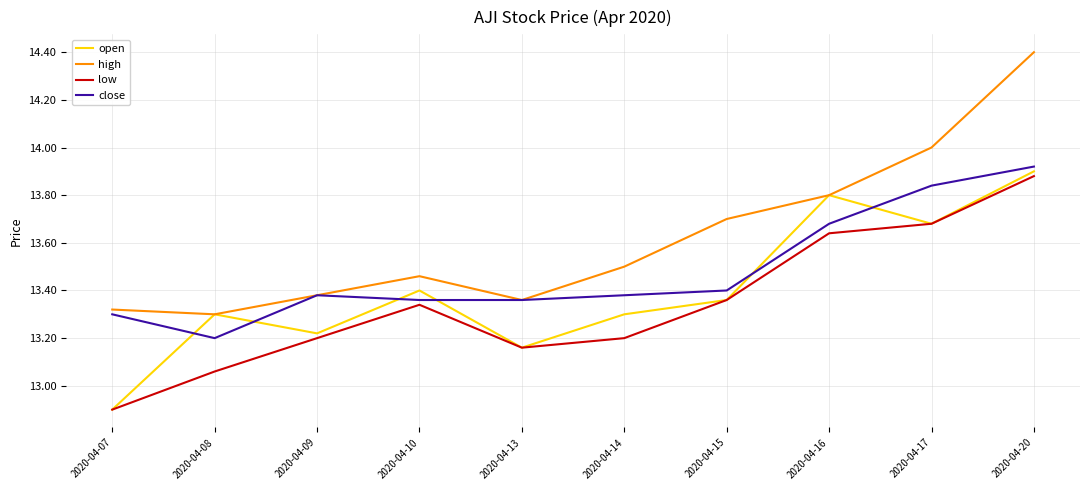

Which series has the largest total across all categories?

high